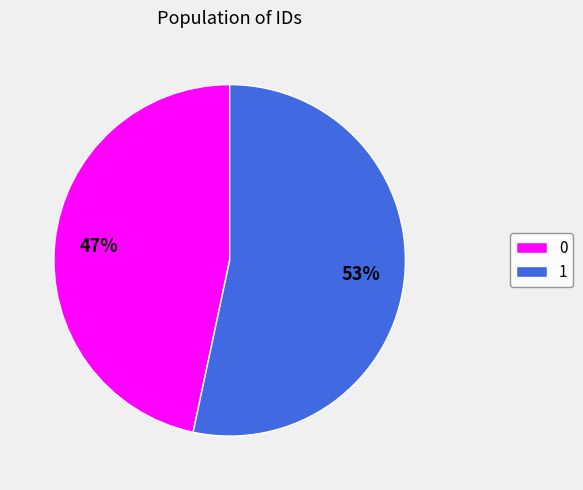

Approximately how many times larger is the value at 1 compared to 0?

1.1